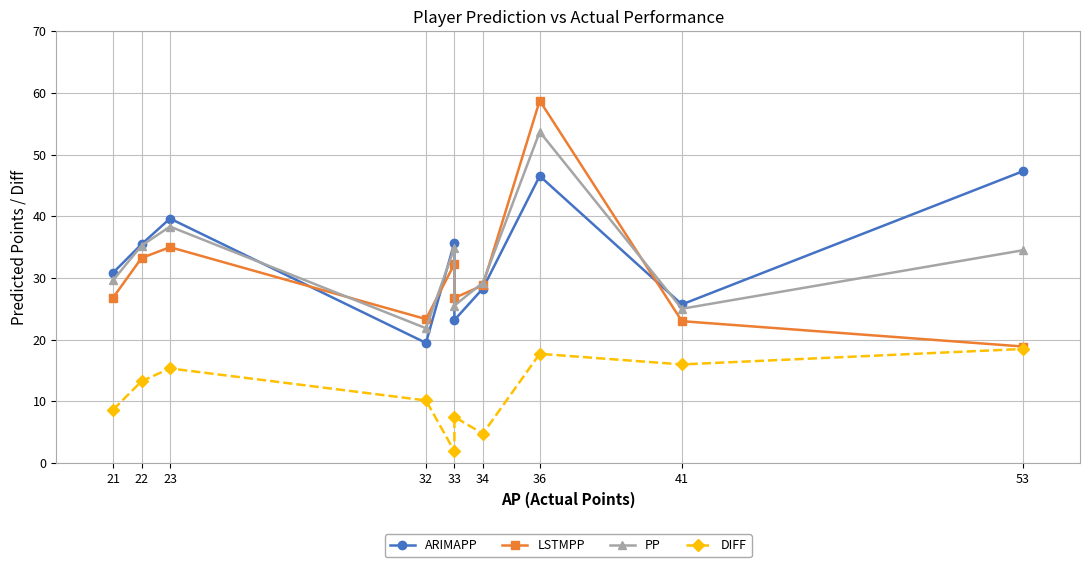

What is the greatest value displayed?

58.8